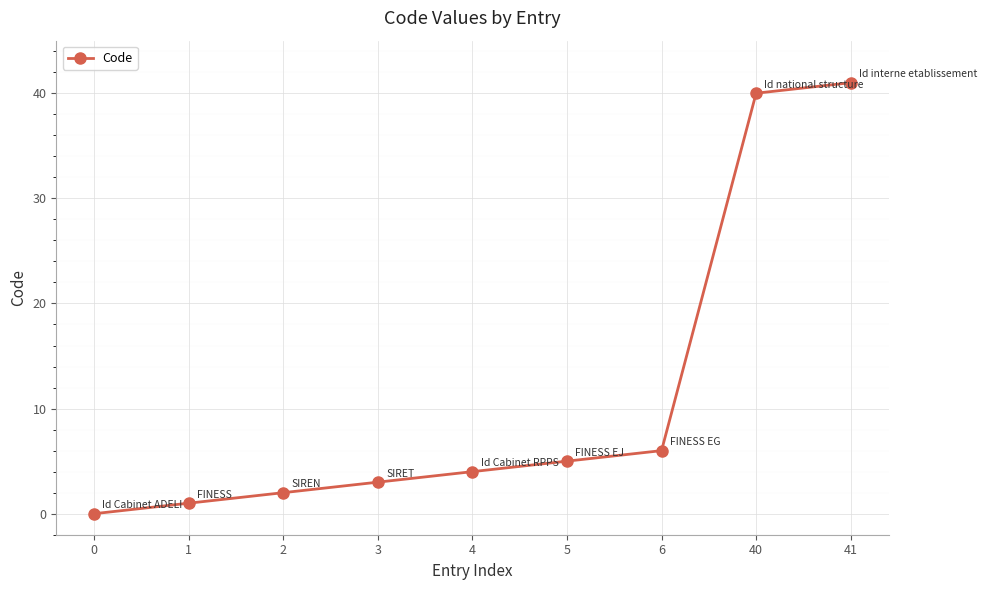

Between 40 and 3, which is larger?

40